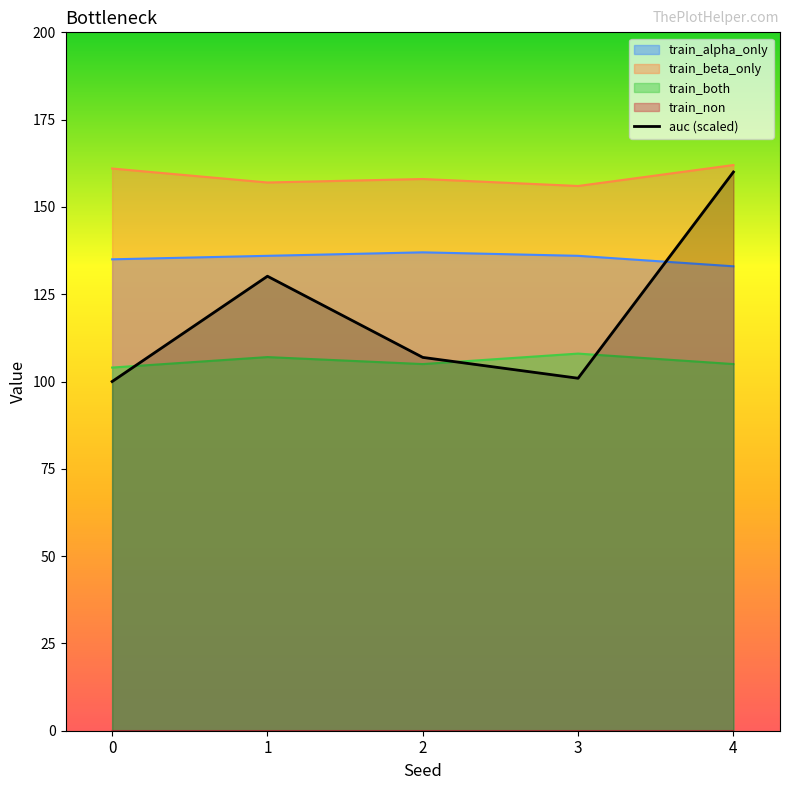

Is the value of auc (scaled) at 3 greater than the value of train_beta_only at 1?

No